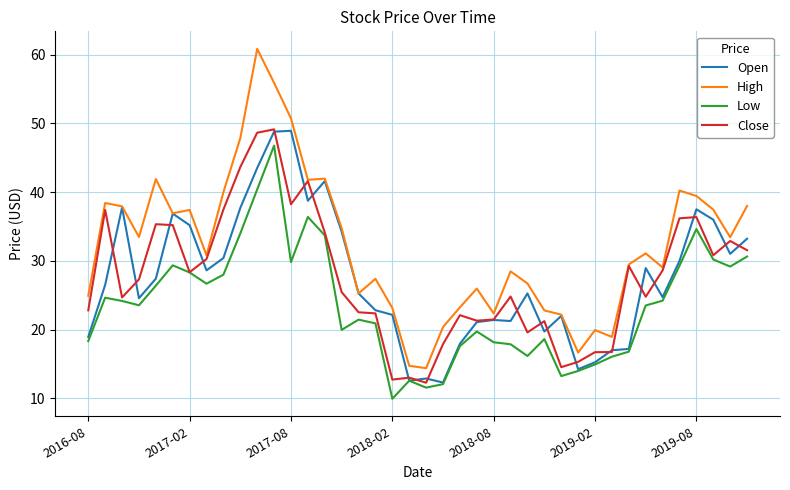

Which series has the largest total across all categories?

High